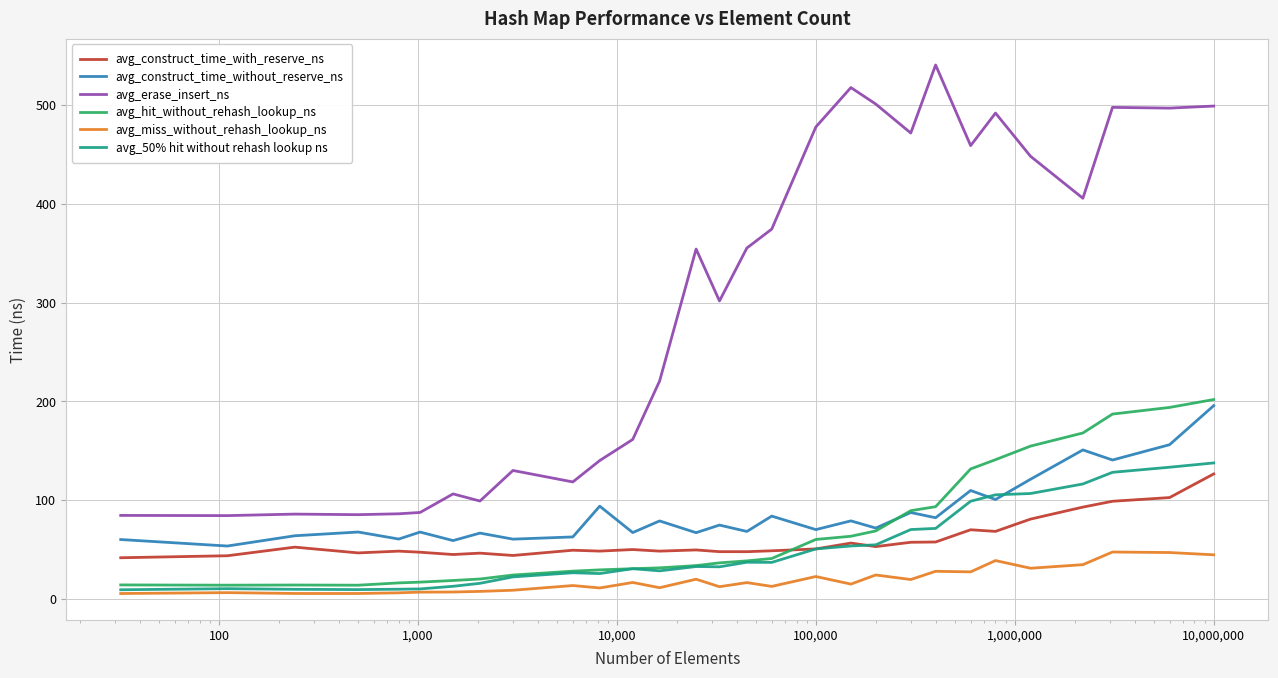

List the series in order of their peak value, highest first.

avg_erase_insert_ns, avg_hit_without_rehash_lookup_ns, avg_construct_time_without_reserve_ns, avg_50% hit without rehash lookup ns, avg_construct_time_with_reserve_ns, avg_miss_without_rehash_lookup_ns